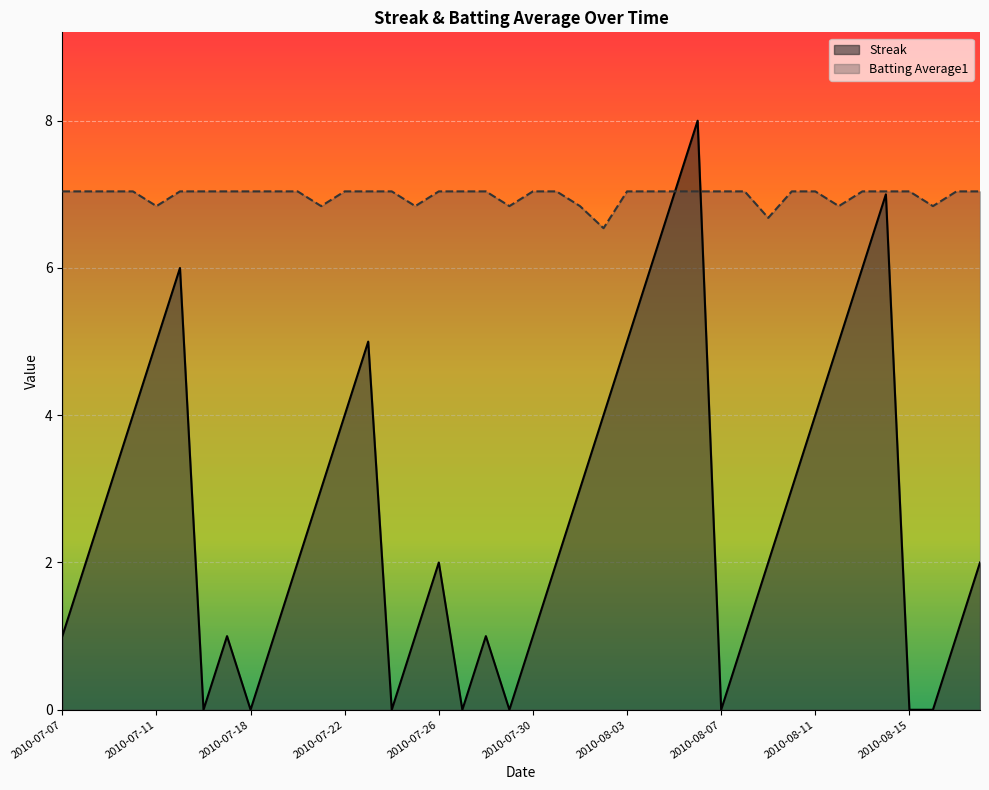

Rank the series at 2010-08-17 from highest to lowest value.

Batting Average1, Streak